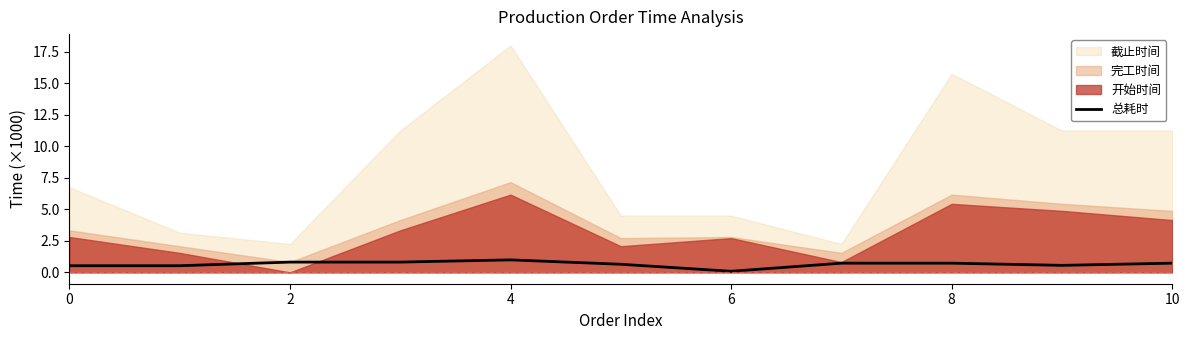

True or false: the data shows 0.8 at 9.

False